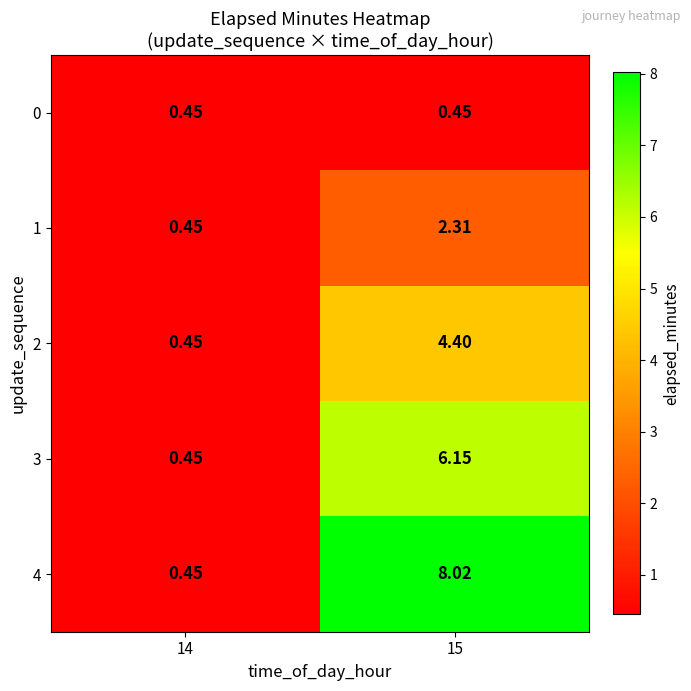

Is the value of 0 at 15 greater than the value of 1 at 15?

No